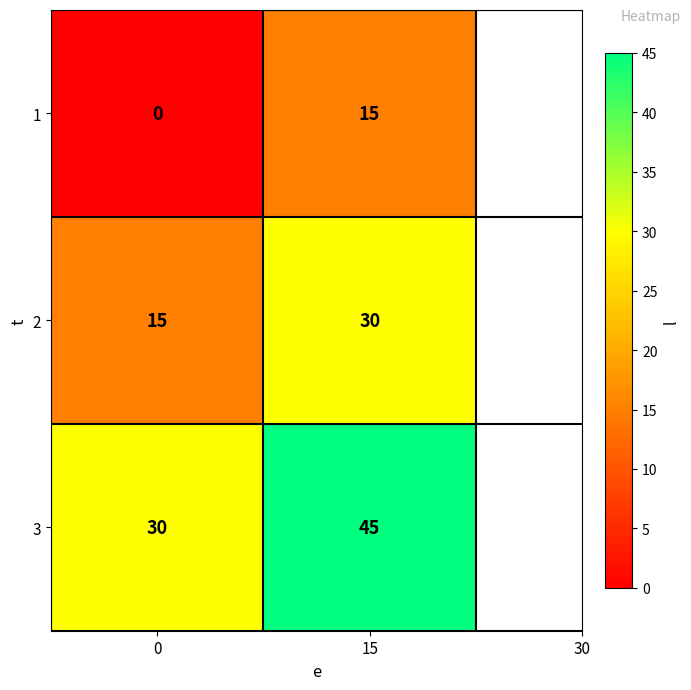

Read the 1 value at 15.

15